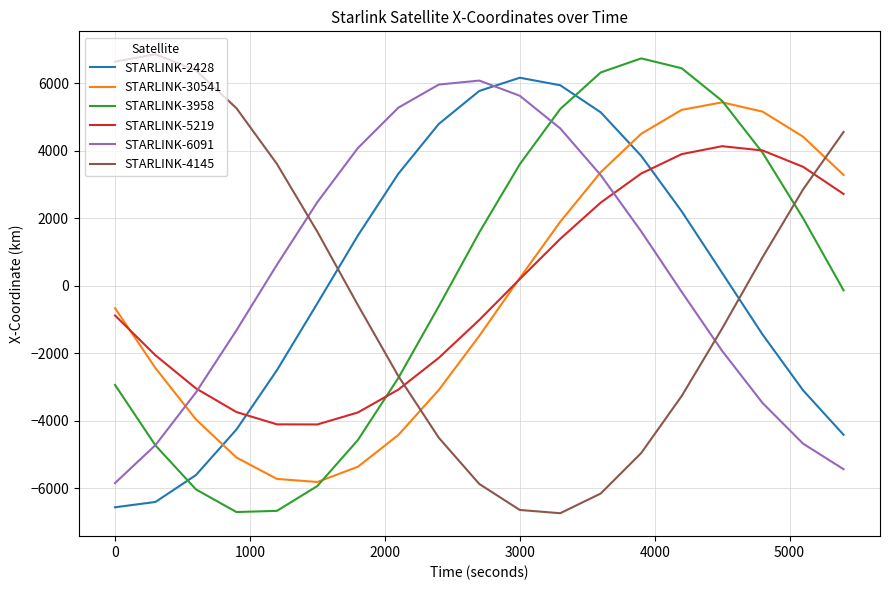

Which series ends up on top after the final intersection of STARLINK-3958 and STARLINK-2428?

STARLINK-3958